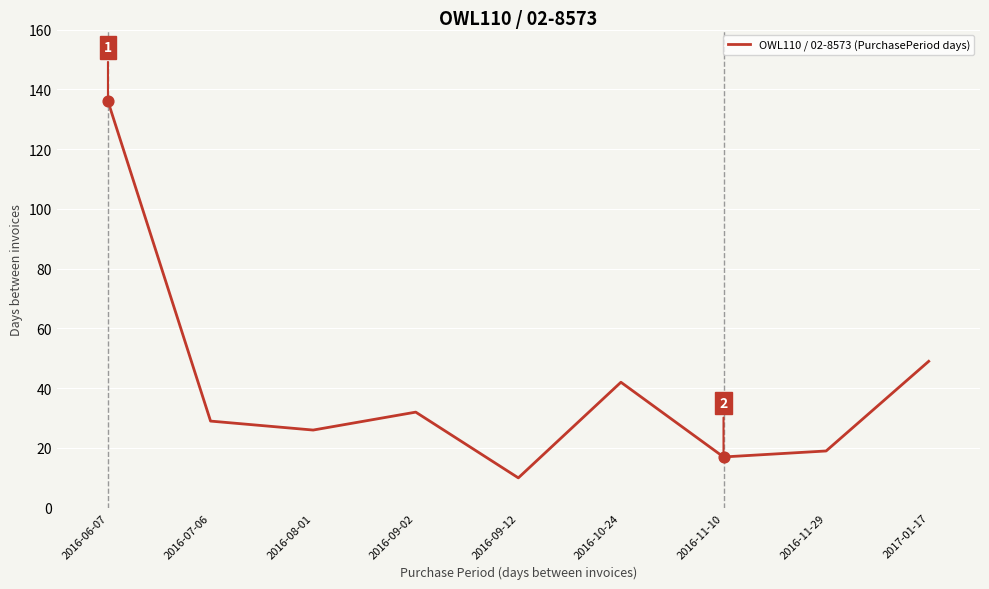

Between 2016-09-02 and 2016-11-10, which is larger?

2016-09-02